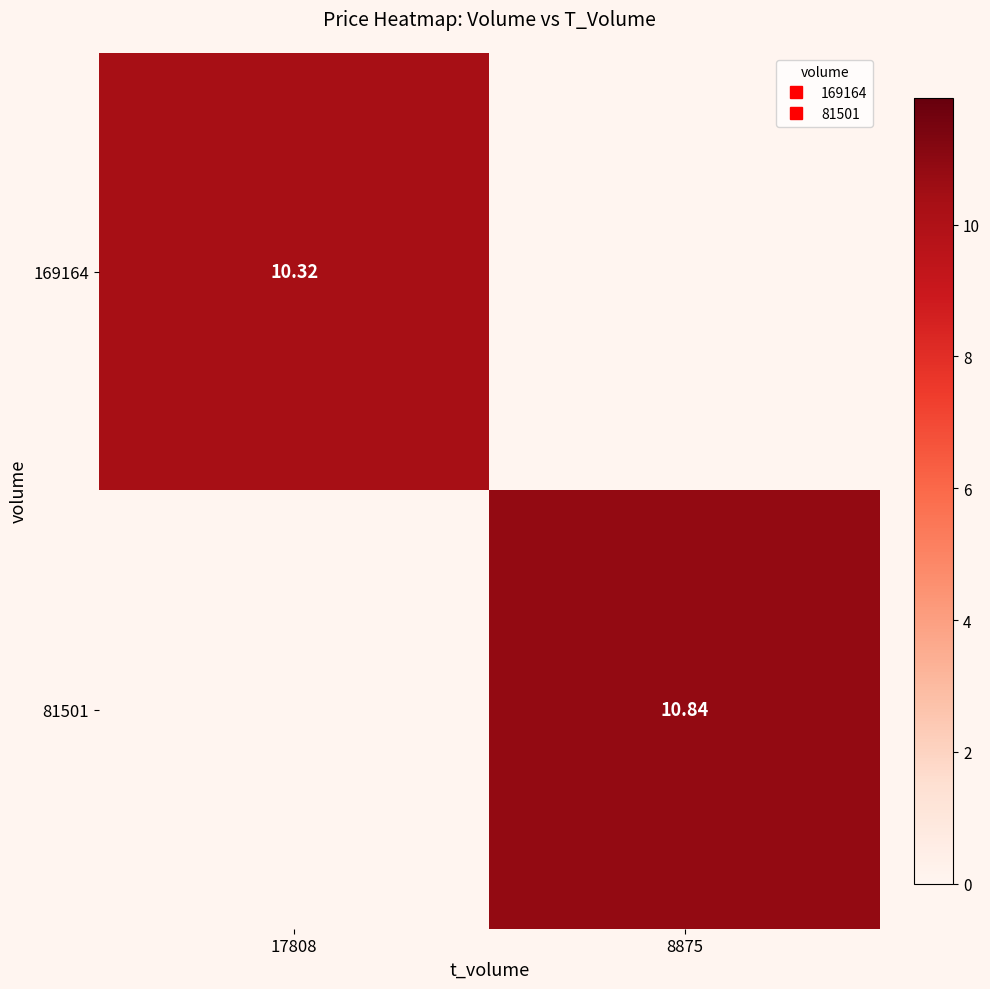

Which series has the largest total across all categories?

81501